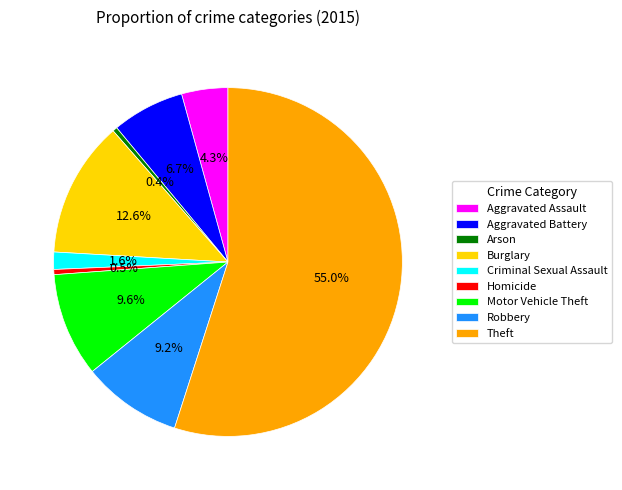

The Criminal Sexual Assault slice represents 2% of the pie. True or false?

True